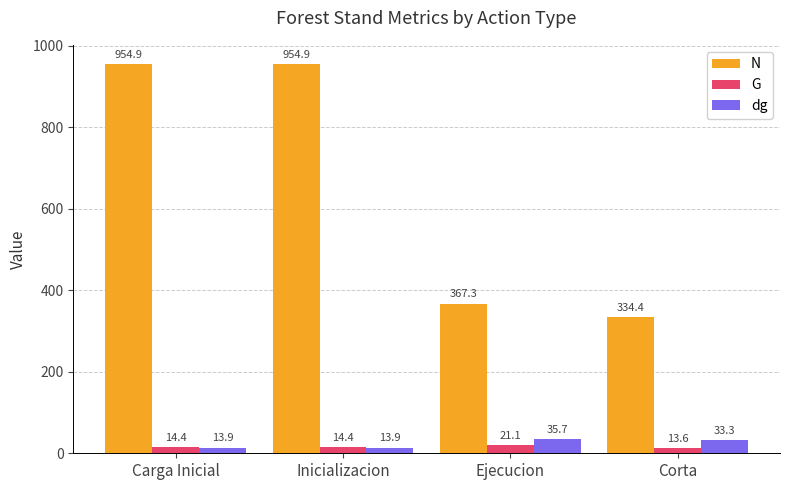

Which series has the largest range (max minus min)?

N